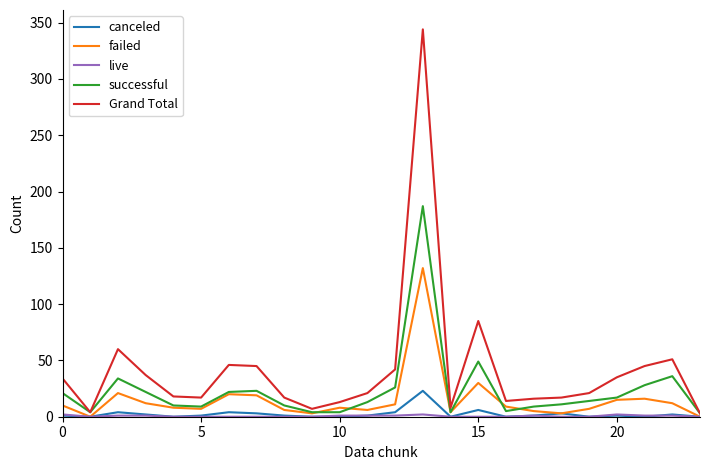

True or false: successful has more than 0 interior local peaks.

True